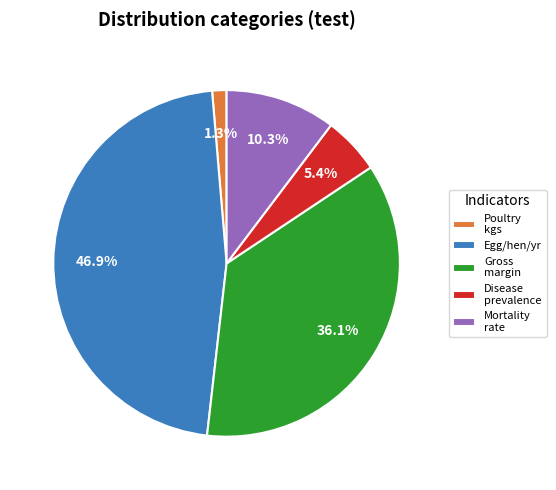

Rank the categories by value from lowest to highest.

Poultry kgs, Disease prevalence, Mortality rate, Gross margin, Egg/hen/yr